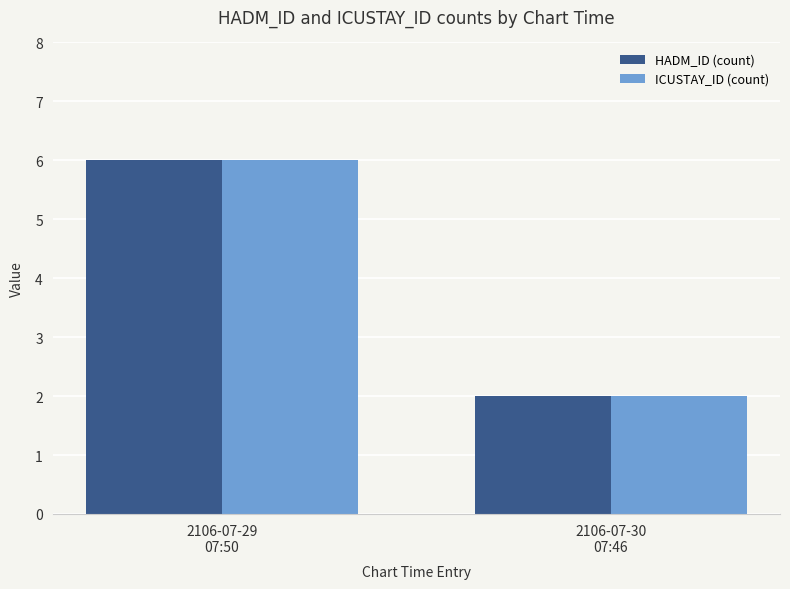

At how many categories does at least one series exceed 5?

1